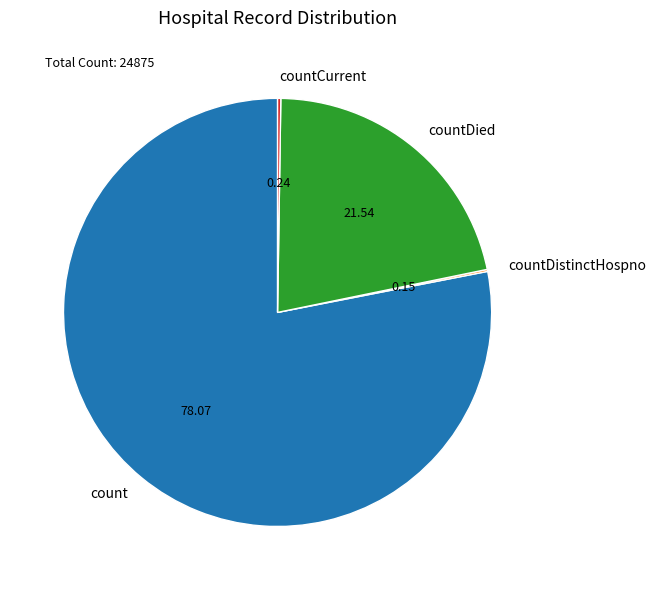

Between countDied and count, which is larger?

count